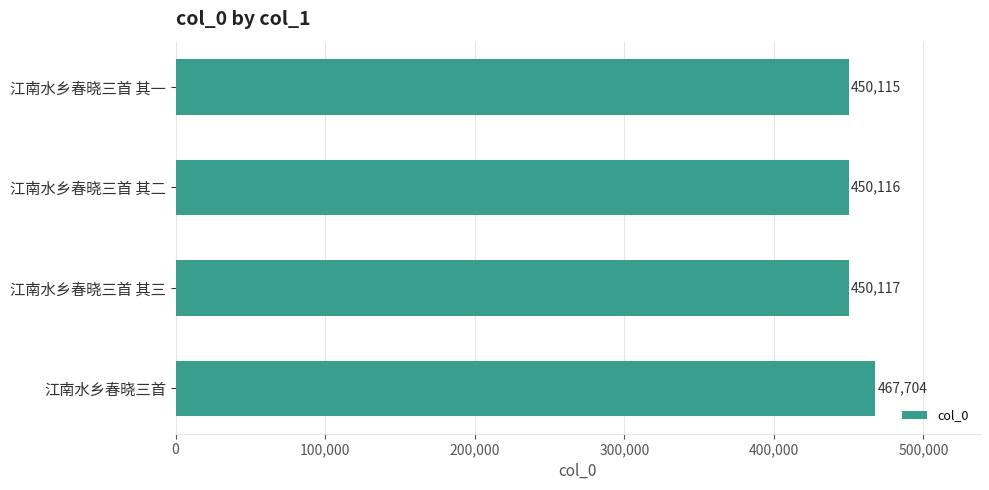

Rank the categories by value from highest to lowest.

江南水乡春晓三首, 江南水乡春晓三首 其三, 江南水乡春晓三首 其二, 江南水乡春晓三首 其一